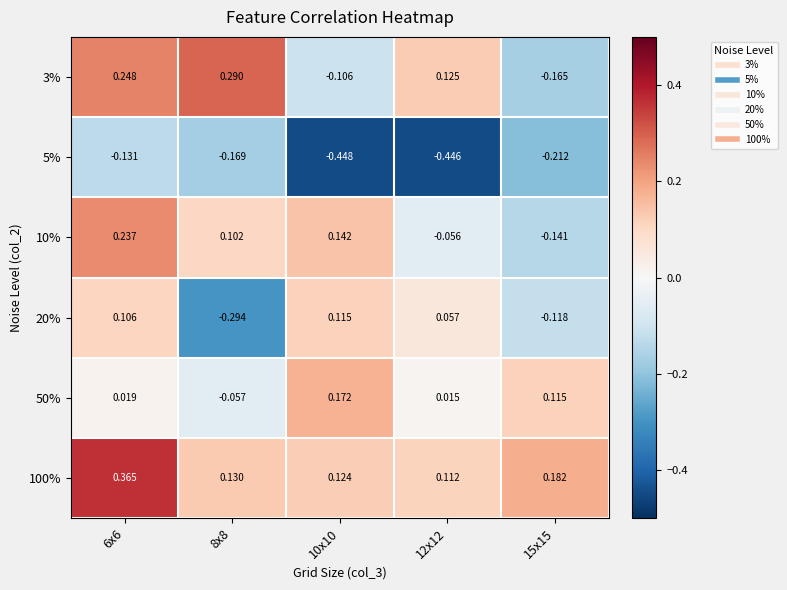

How many values in the 10% series are below 0?

2